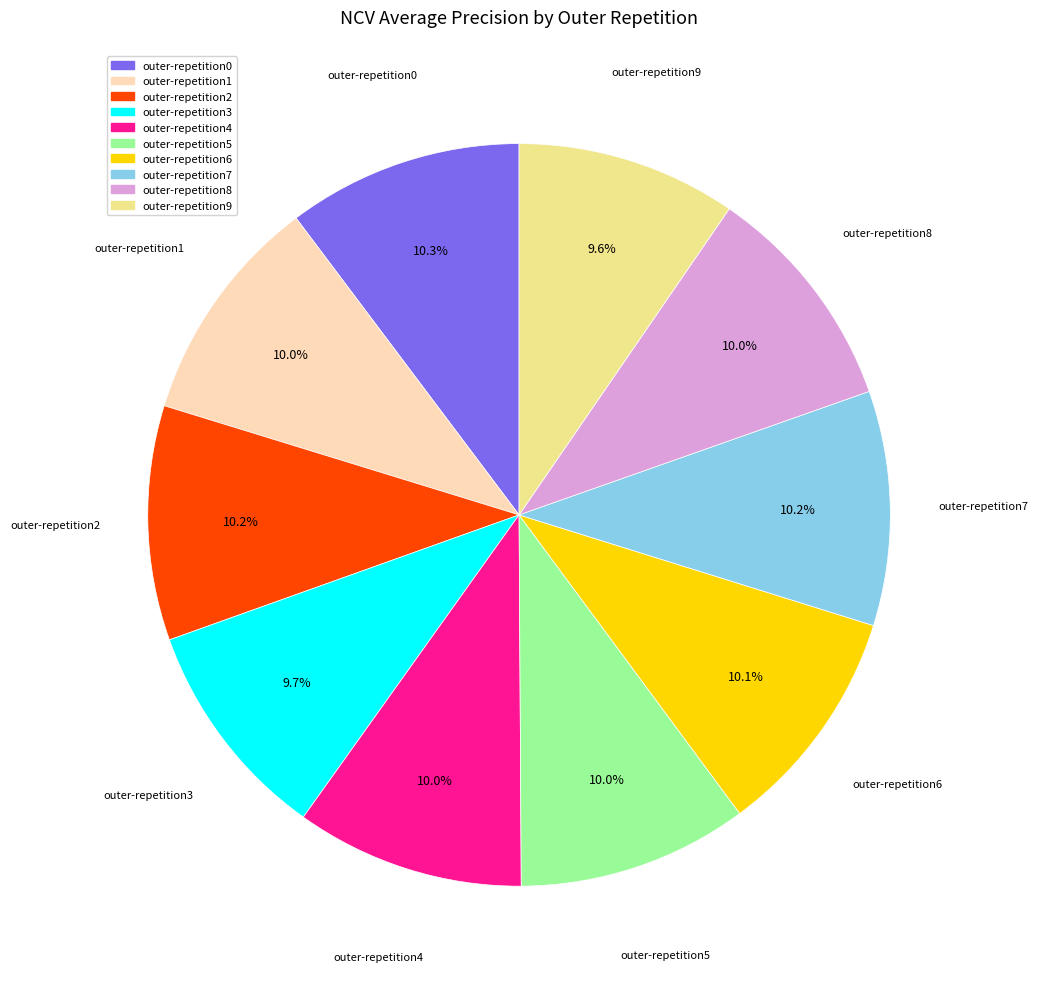

What percentage do outer-repetition6 and outer-repetition7 together represent?

20.3%